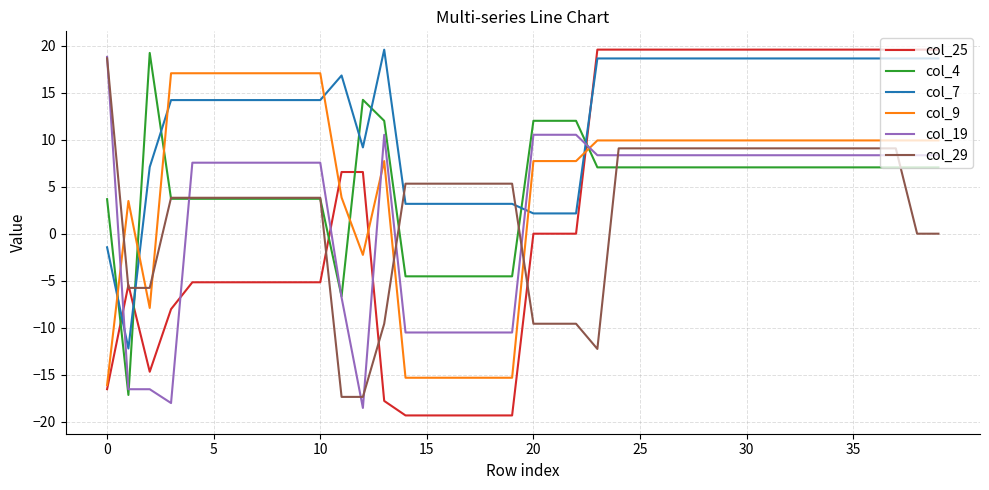

What are all the series names shown in the legend?

col_25, col_4, col_7, col_9, col_19, col_29